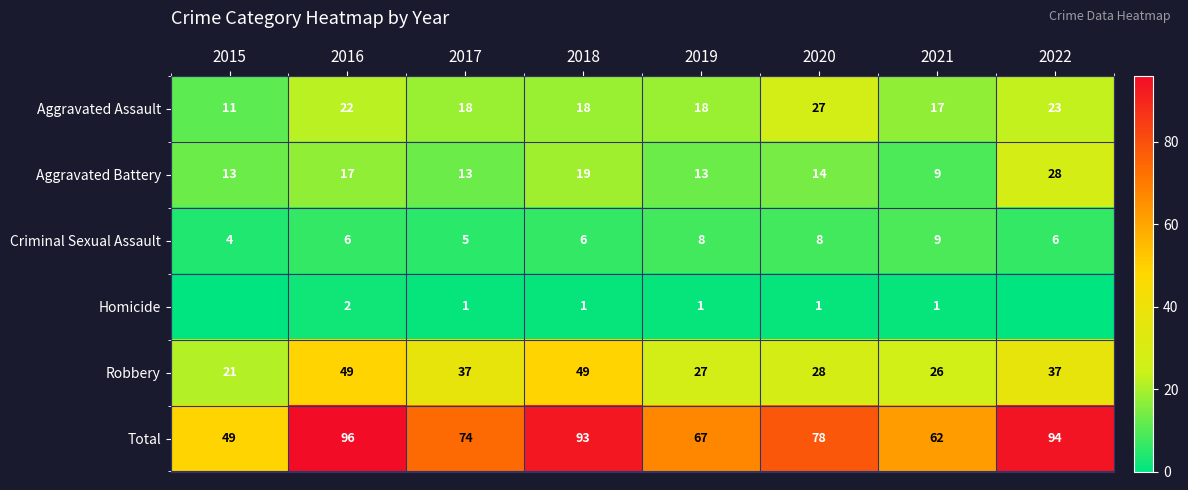

What is the sum of the Aggravated Battery values at 2018 and 2020?

33